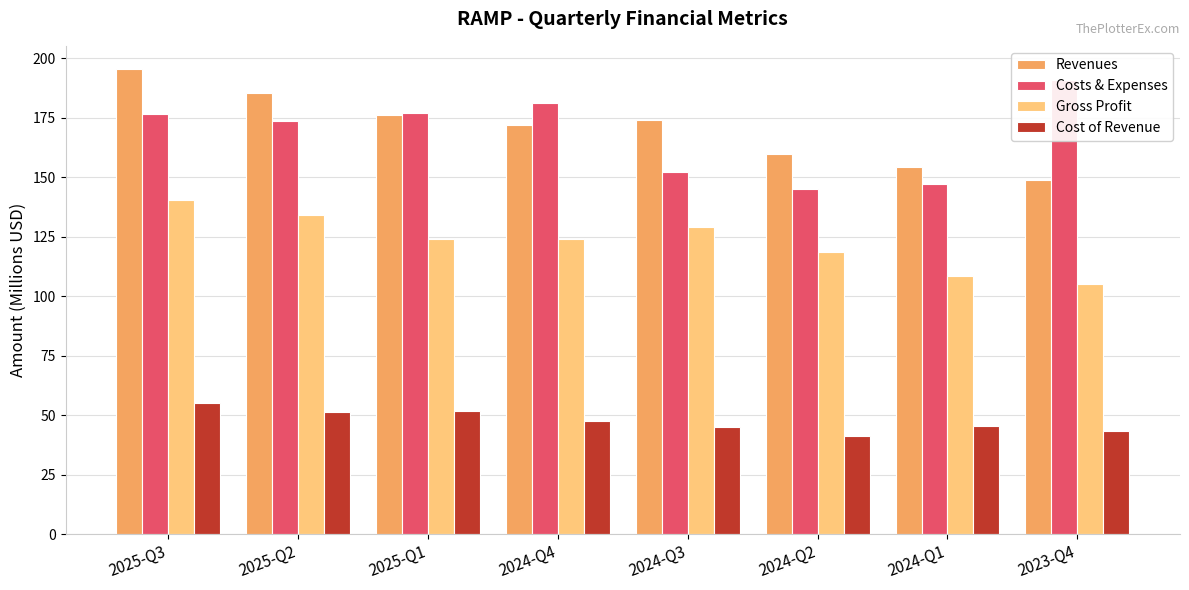

Where is Revenues nearest to the value 172?

2024-Q4